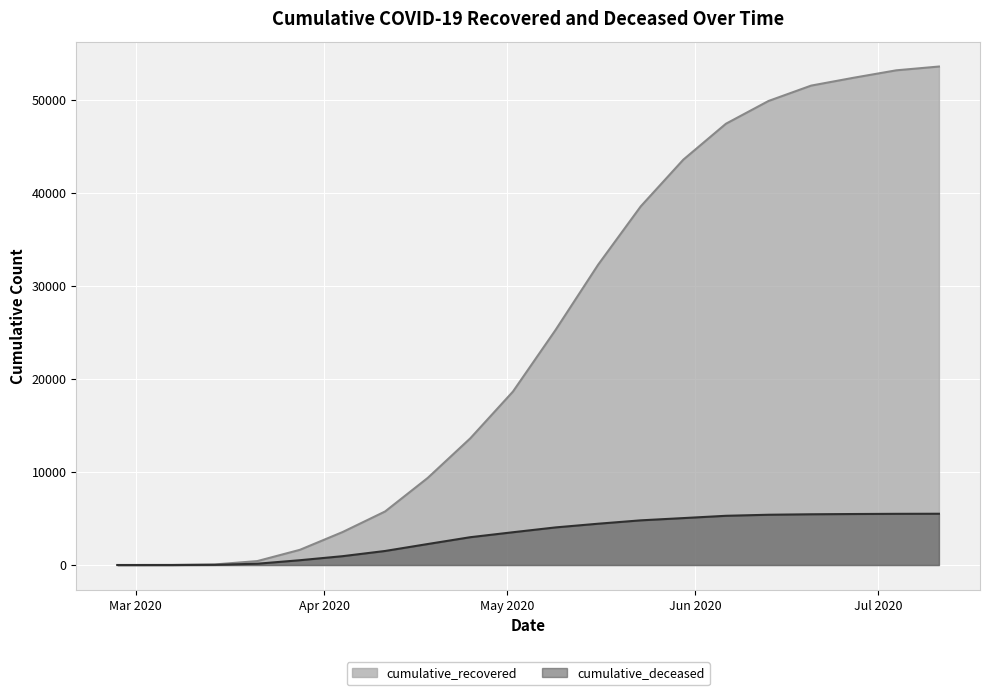

What is the greatest value displayed?

53583